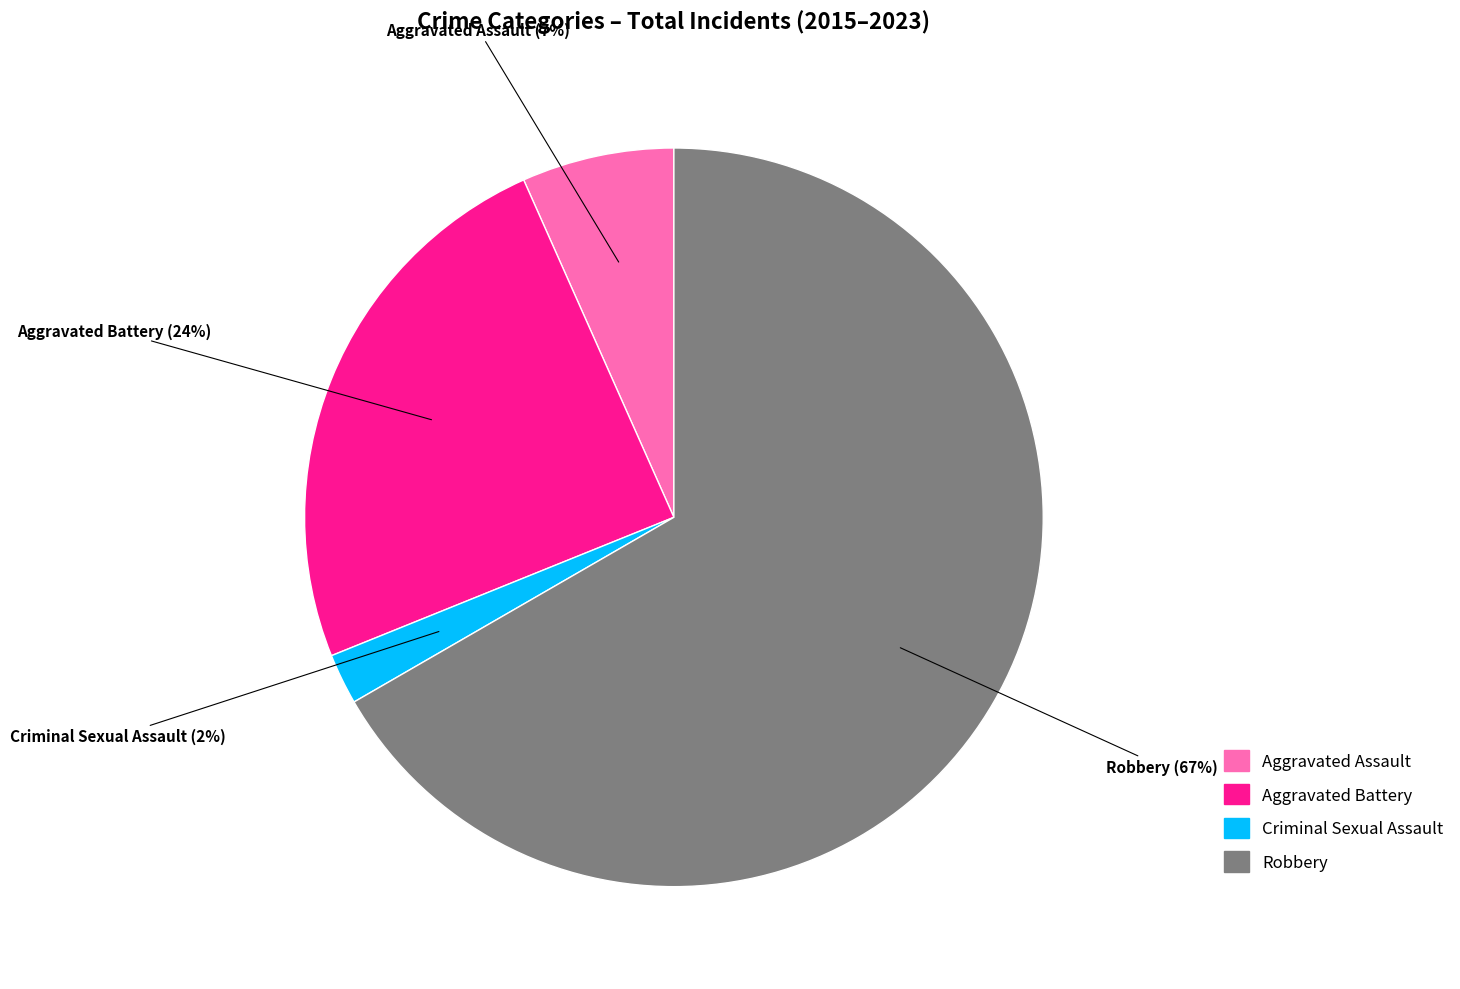

Is it true that Aggravated Assault is 41% of the pie?

False